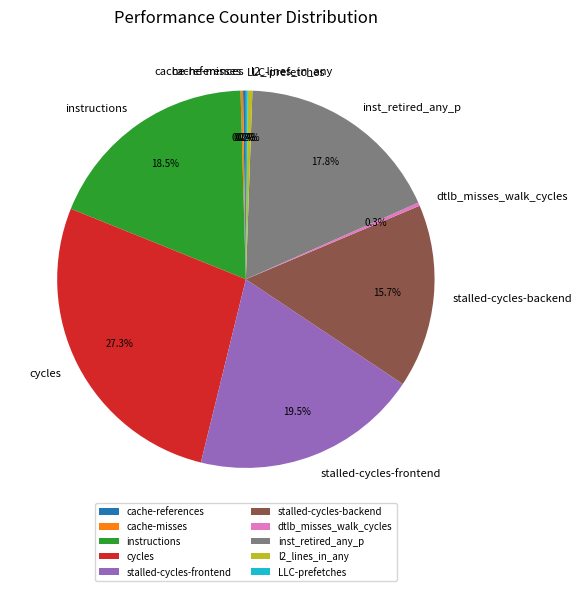

What is the largest slice in the pie chart?

cycles